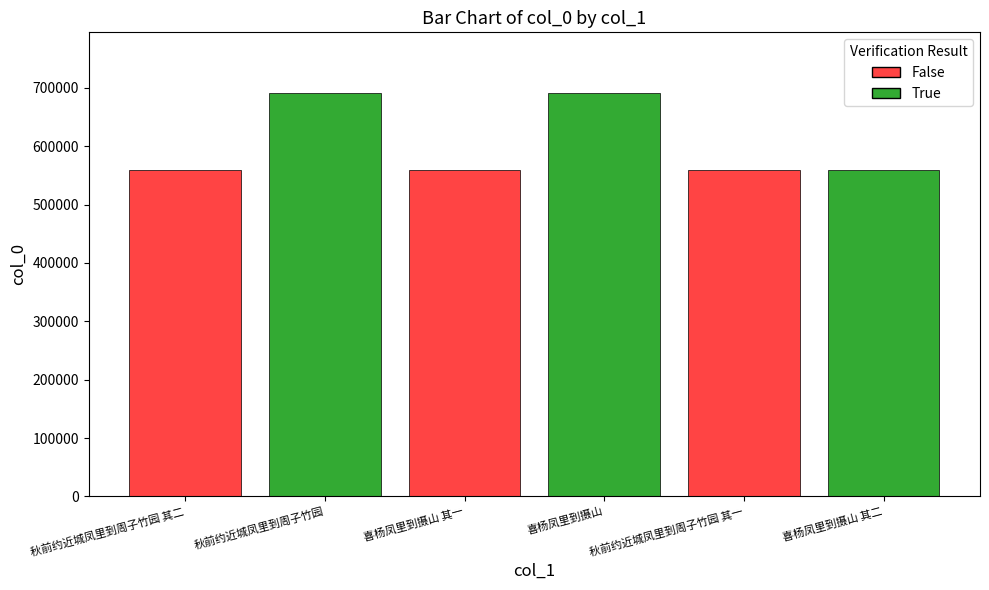

The value at 秋前约近城凤里到周子竹园 其二 is 977560. True or false?

False